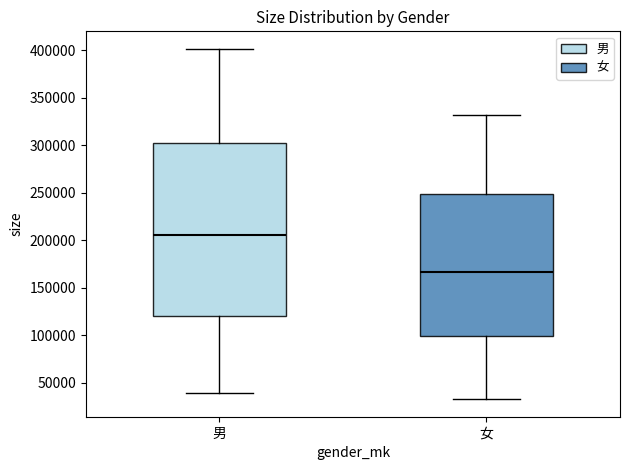

Reading left to right, read every box against the y-axis: the position of its median line, the range the box covers, and the ends of its whiskers. The values are not printed on the chart, so give them approximately, as read against the axis.

男: median 205000, box 120000 to 300000, whiskers 40000 to 400000
女: median 165000, box 100000 to 250000, whiskers 35000 to 330000